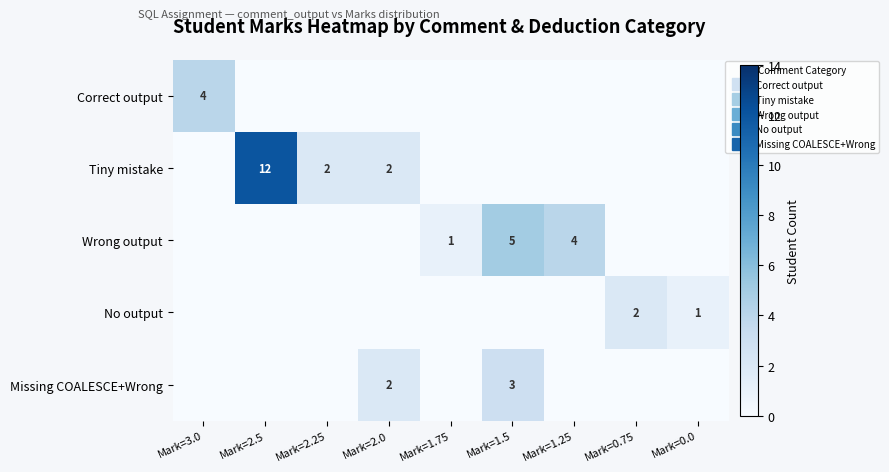

Is it true that Wrong output equals 0 at Mark=3.0?

True